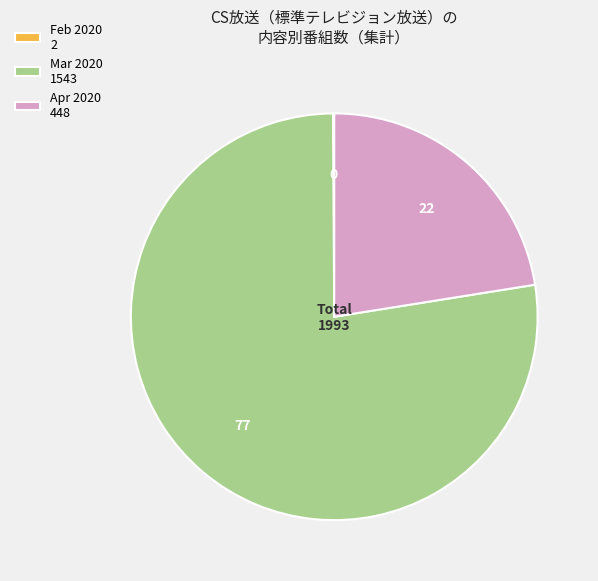

Approximately how many times larger is the value at Apr 2020 448 compared to Mar 2020 1543?

0.3